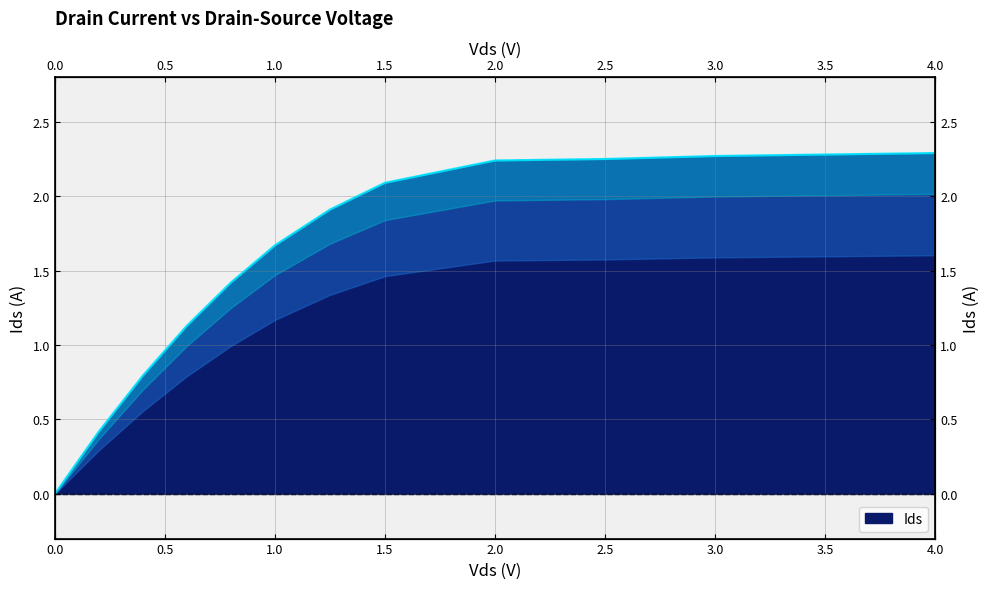

The value at 1.5 is 2.1. True or false?

True